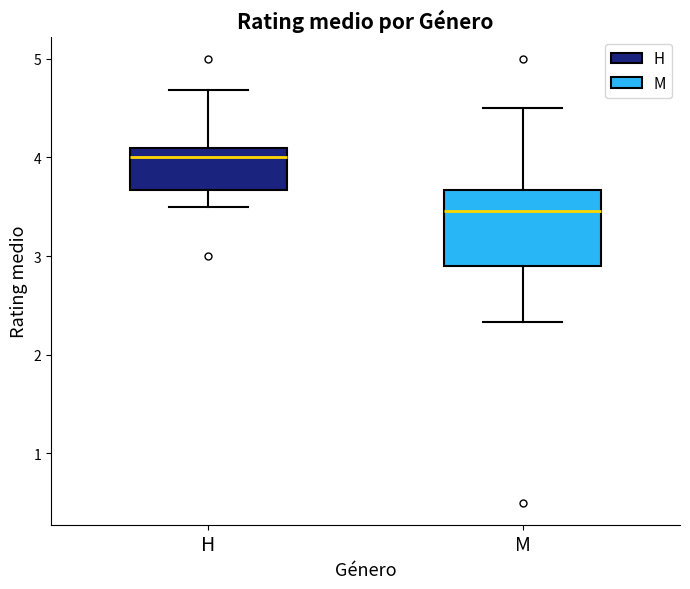

Reading left to right, transcribe this box plot: for each box, give where its median line is, the range the box spans, and where its two whiskers end, as read against the y-axis. The values are not printed on the chart, so give them approximately, as read against the axis.

H: median 4.0, box 3.7 to 4.1, whiskers 3.5 to 4.7
M: median 3.5, box 2.9 to 3.7, whiskers 2.3 to 4.5